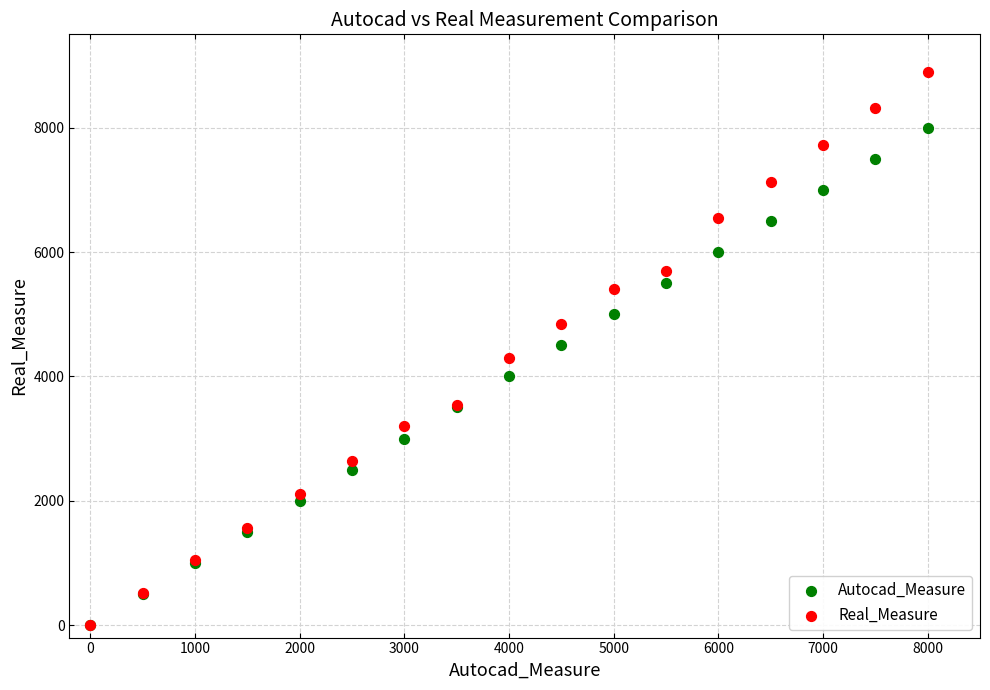

What are all the series names shown in the legend?

Autocad_Measure, Real_Measure